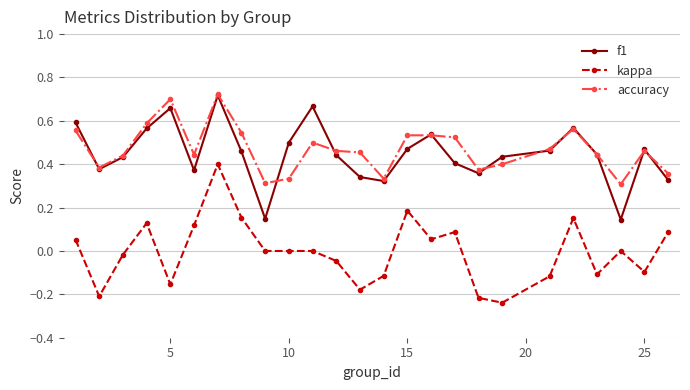

True or false: accuracy and kappa intersect in this chart.

False